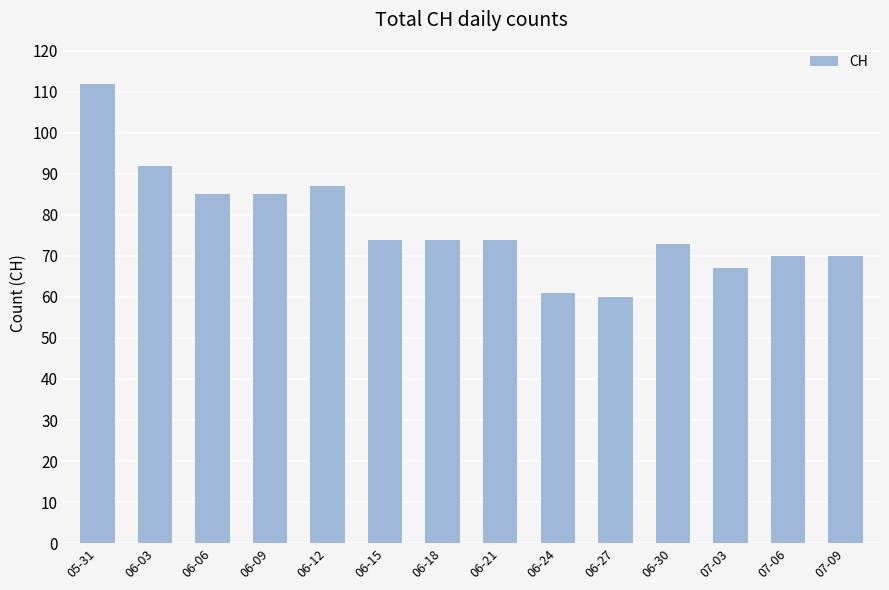

Is it true that the value at 06-18 is 74?

True